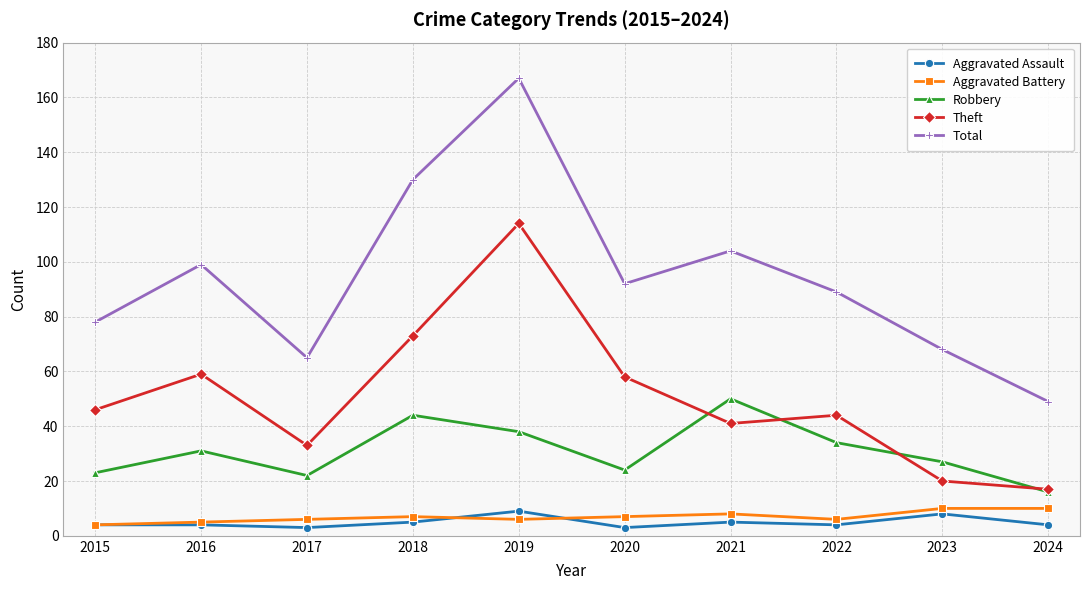

What is the difference between the Aggravated Assault values at 2022 and 2017?

1